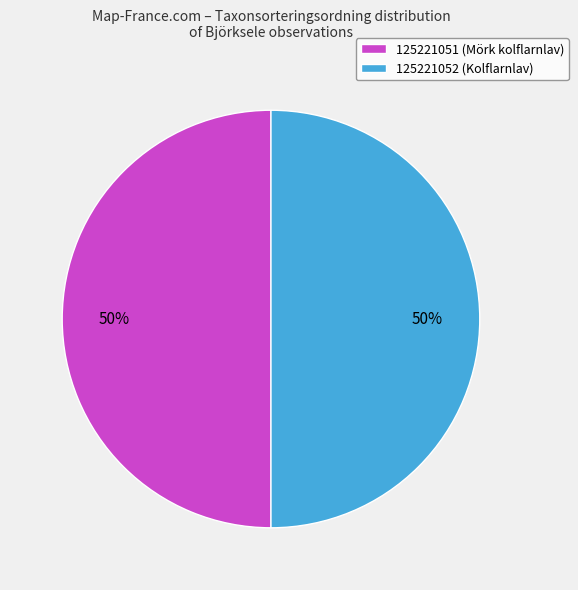

Is the sum of 125221052 (Kolflarnlav) and 125221051 (Mörk kolflarnlav) greater than half?

Yes